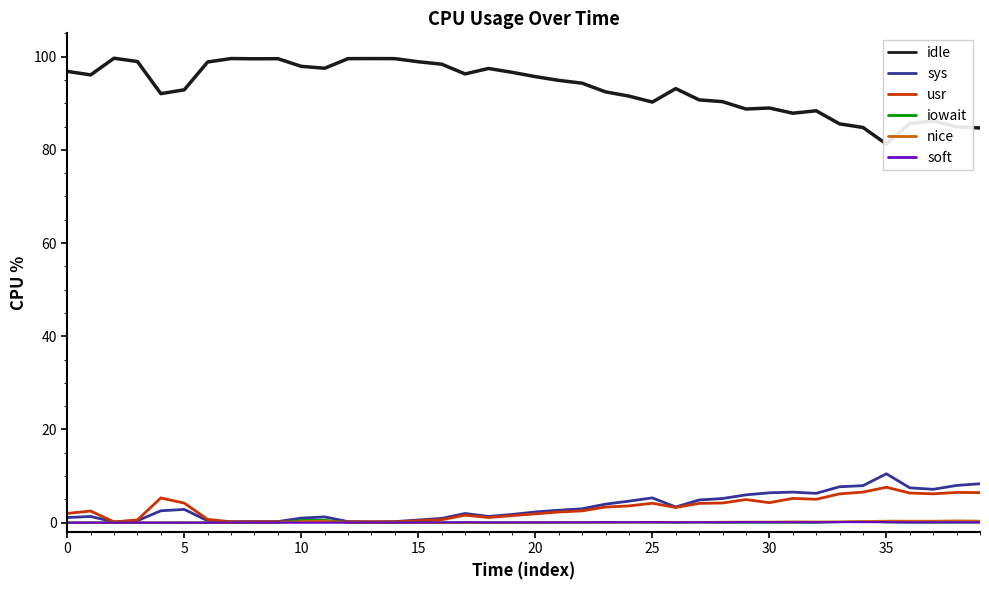

Is it true that idle equals 134.9 at 21?

False